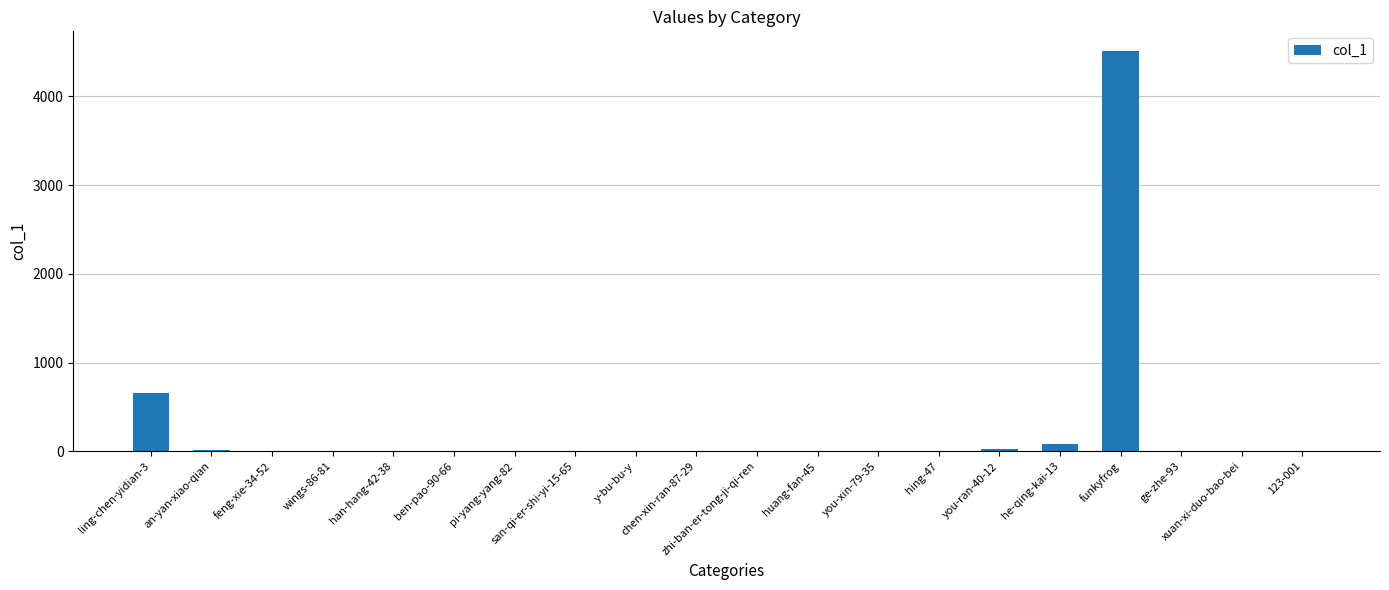

True or false: the data shows 0 at y-bu-bu-y.

True